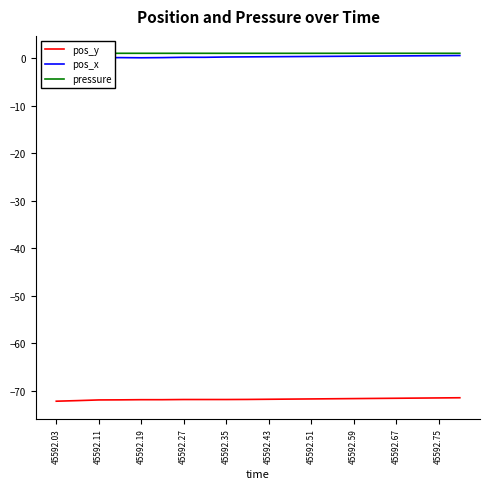

True or false: pos_x has a value of 0.5 at 17.

True